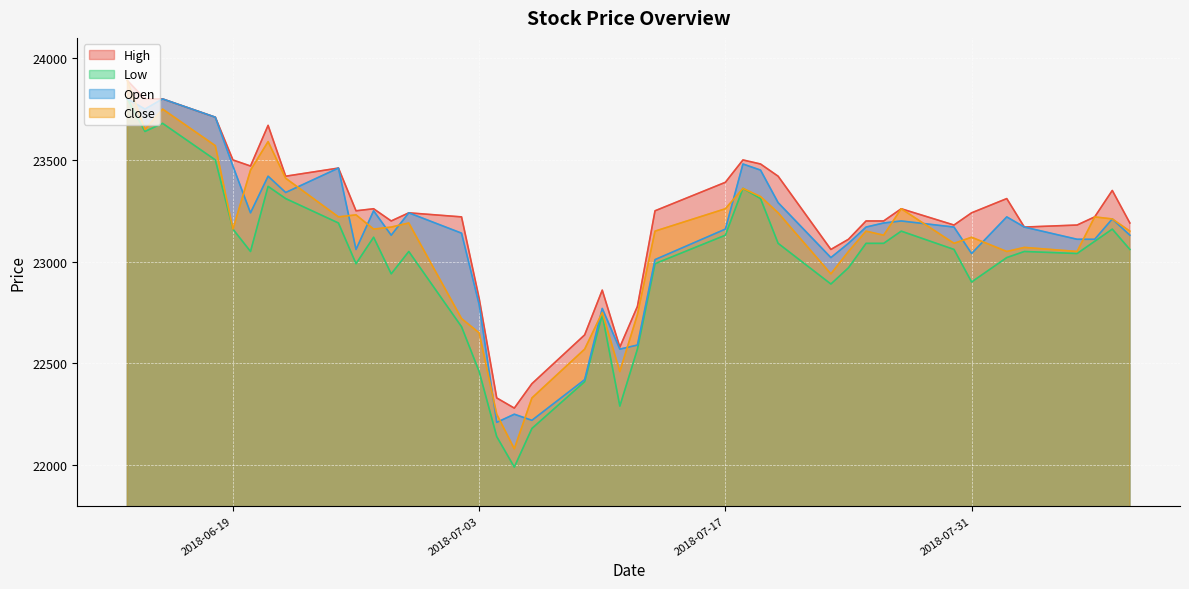

True or false: Open and Close intersect in this chart.

True